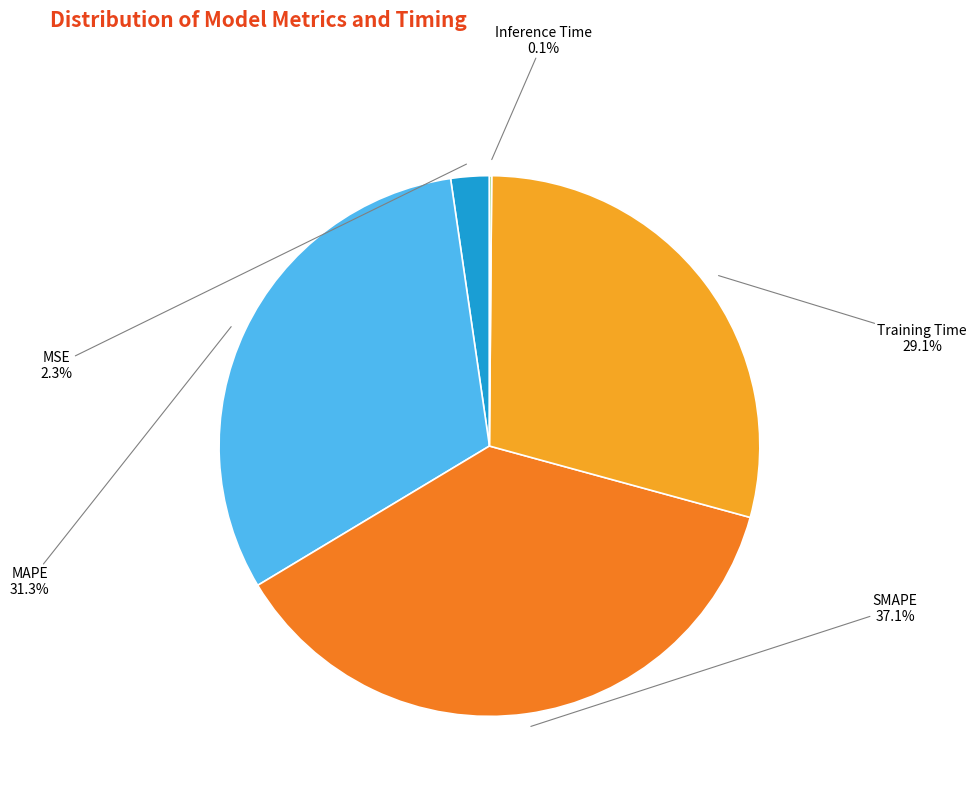

Which slice is the largest?

SMAPE